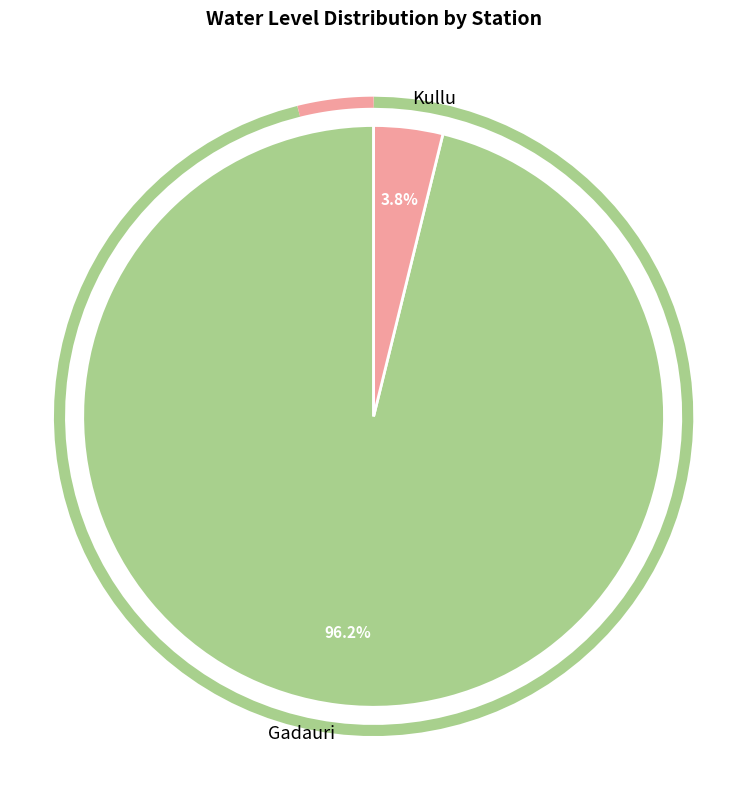

True or false: Gadauri accounts for 96% of the total.

True